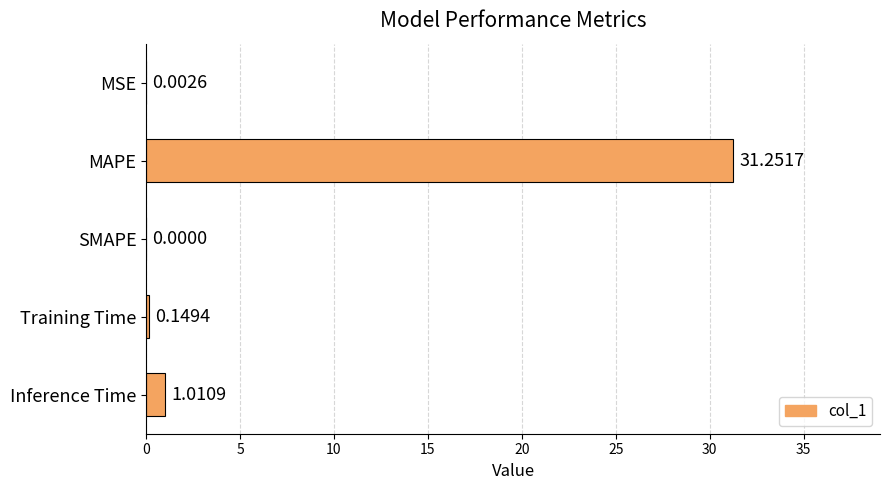

What is the maximum value shown in the chart?

31.3